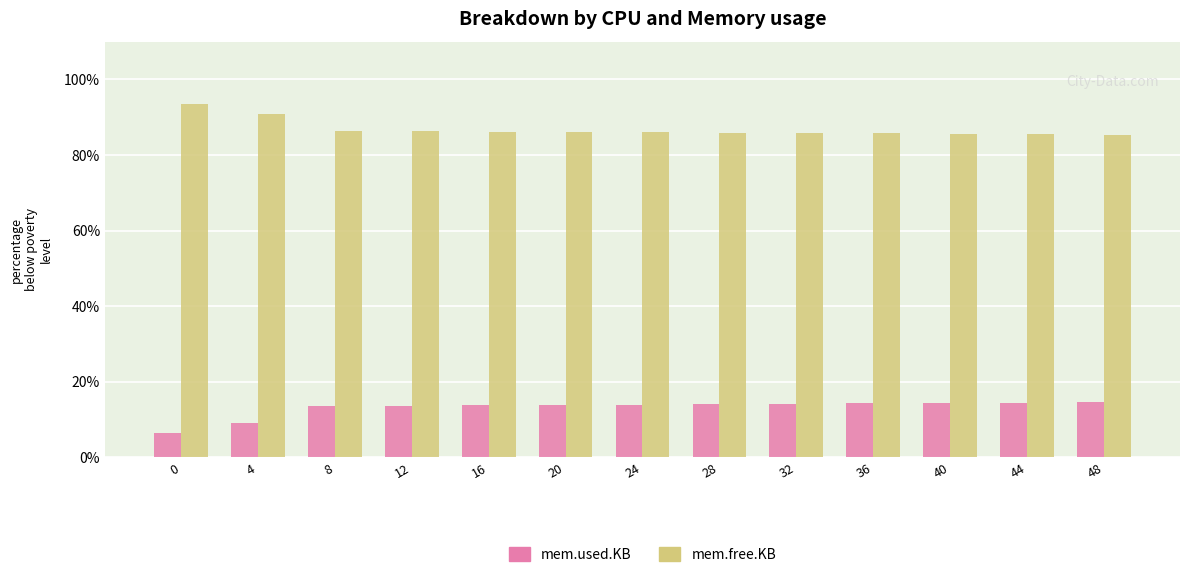

How many series are shown in this chart?

2